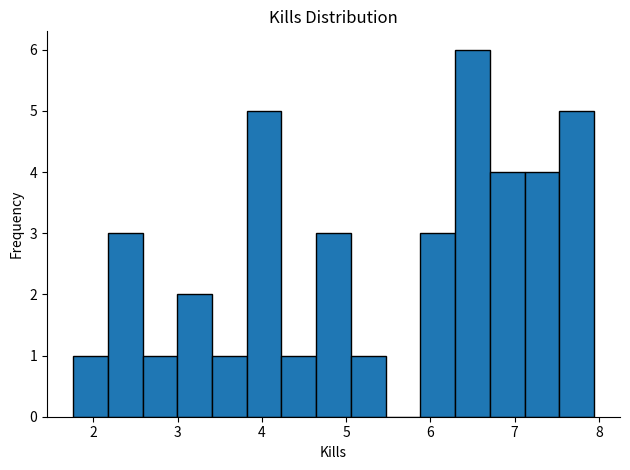

Reading left to right, list every bar in this chart as the range it spans on the x-axis followed by its height. Neither the bar edges nor the heights are printed on the chart, so give them approximately, as read against the axes.

1.8 to 2.2: 1
2.2 to 2.6: 3
2.6 to 3.0: 1
3.0 to 3.4: 2
3.4 to 3.8: 1
3.8 to 4.2: 5
4.2 to 4.6: 1
4.6 to 5.1: 3
5.1 to 5.5: 1
5.5 to 5.9: 0
5.9 to 6.3: 3
6.3 to 6.7: 6
6.7 to 7.1: 4
7.1 to 7.5: 4
7.5 to 7.9: 5